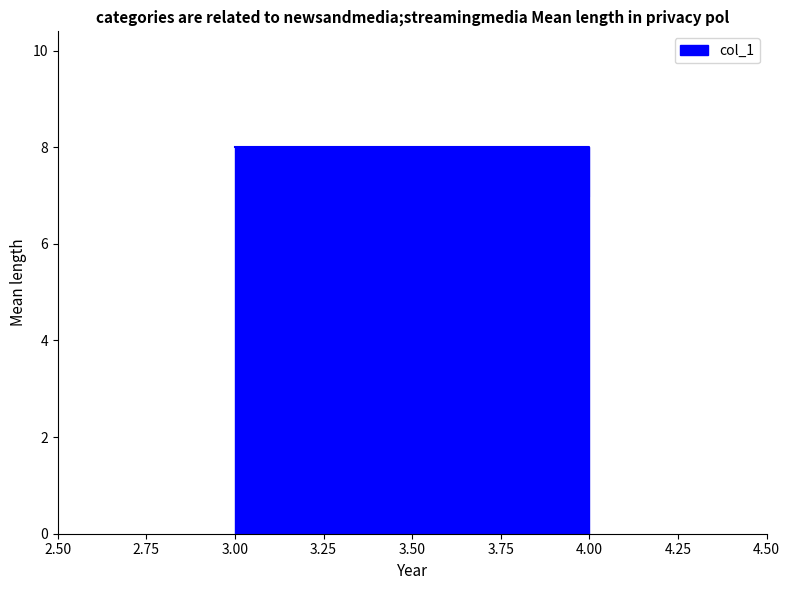

True or false: there are more than 2 points higher than both neighbors.

False